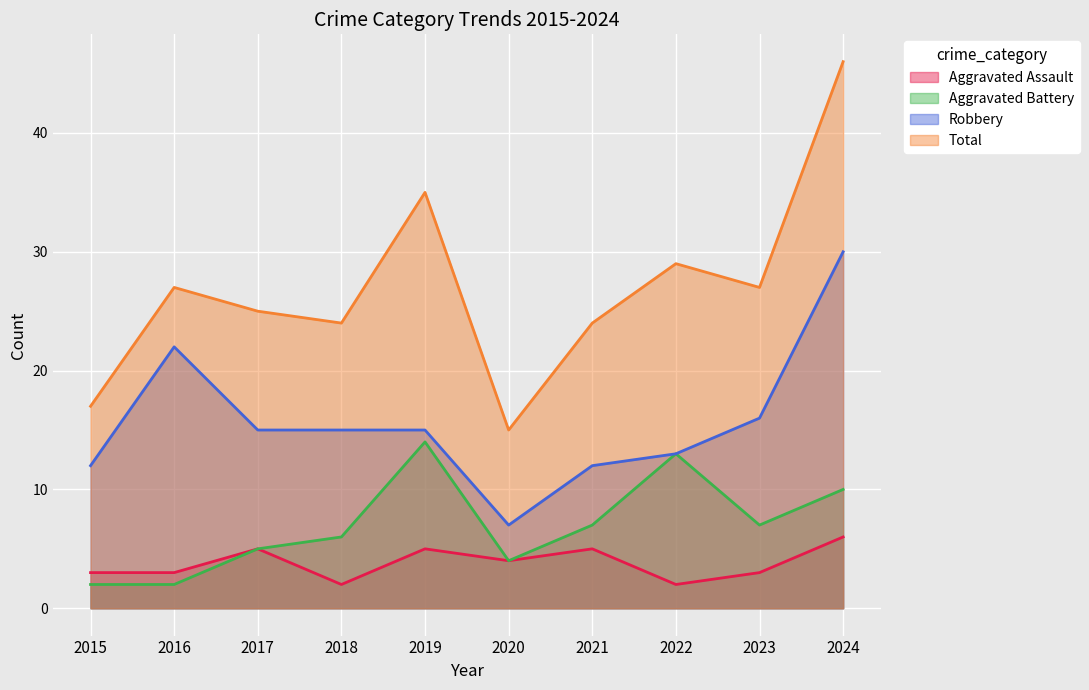

Which label corresponds to the smallest value in the chart?

2018